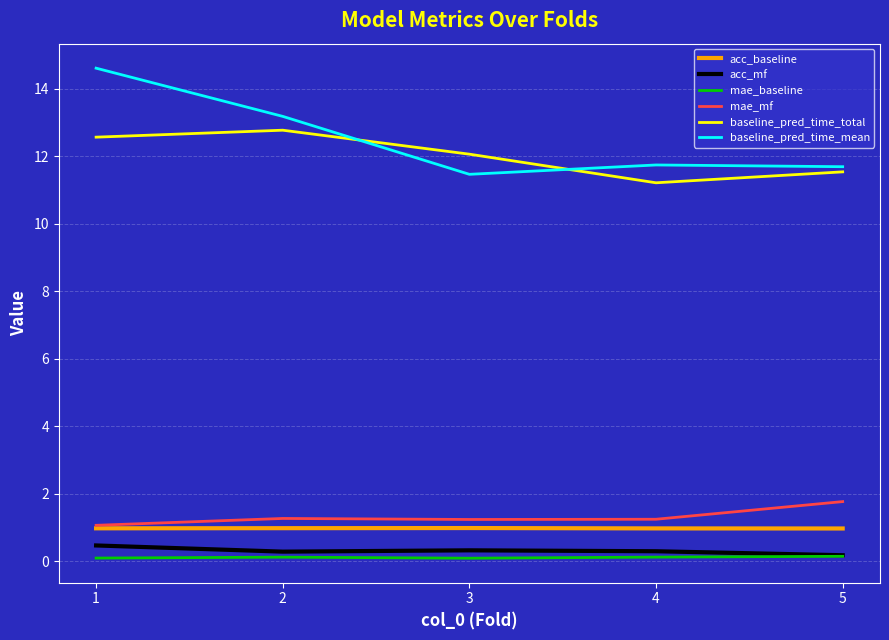

What is the maximum value for acc_mf?

0.5